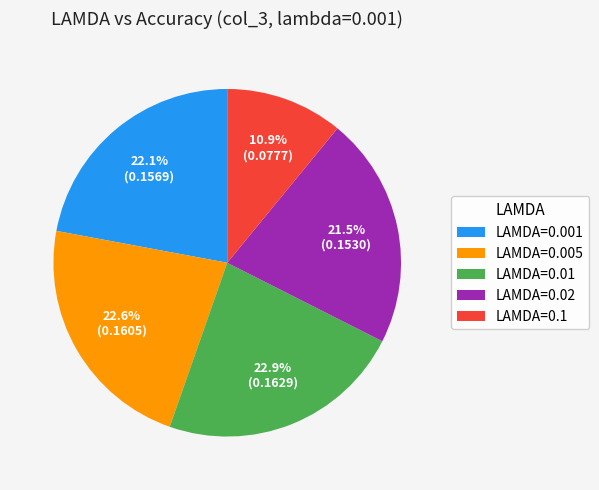

Does LAMDA=0.01 represent more than half of the total?

No